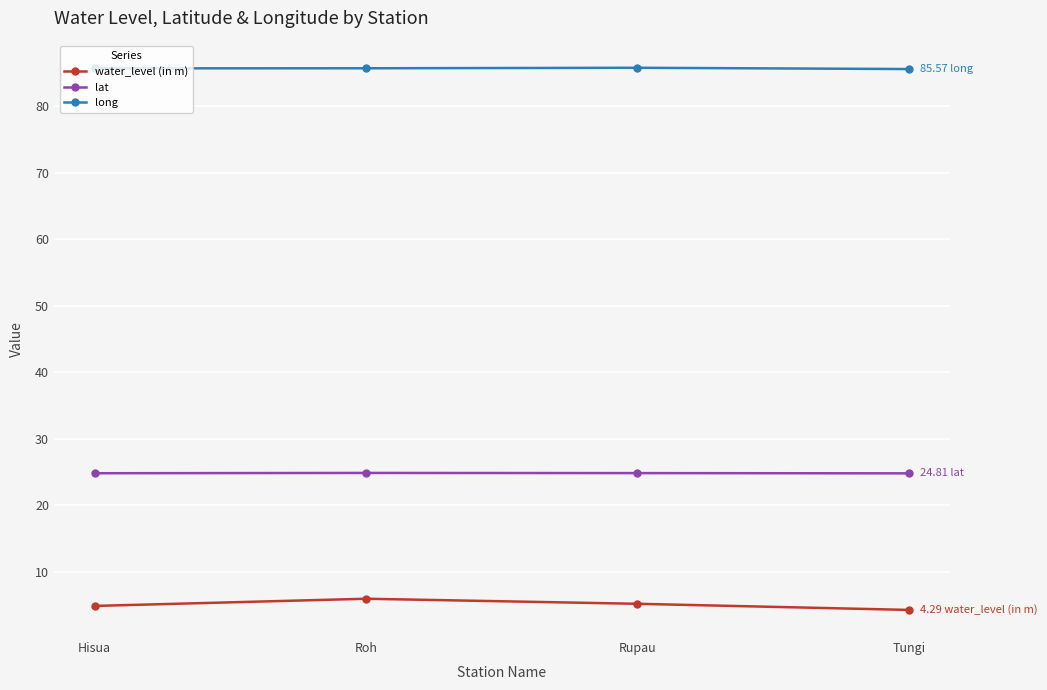

How many lines are shown in the chart?

3